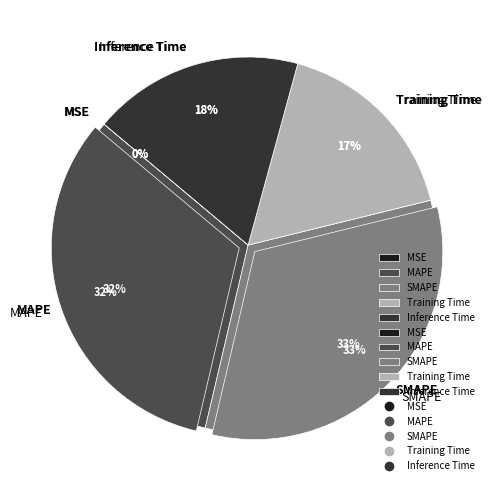

Which slice is the largest?

SMAPE